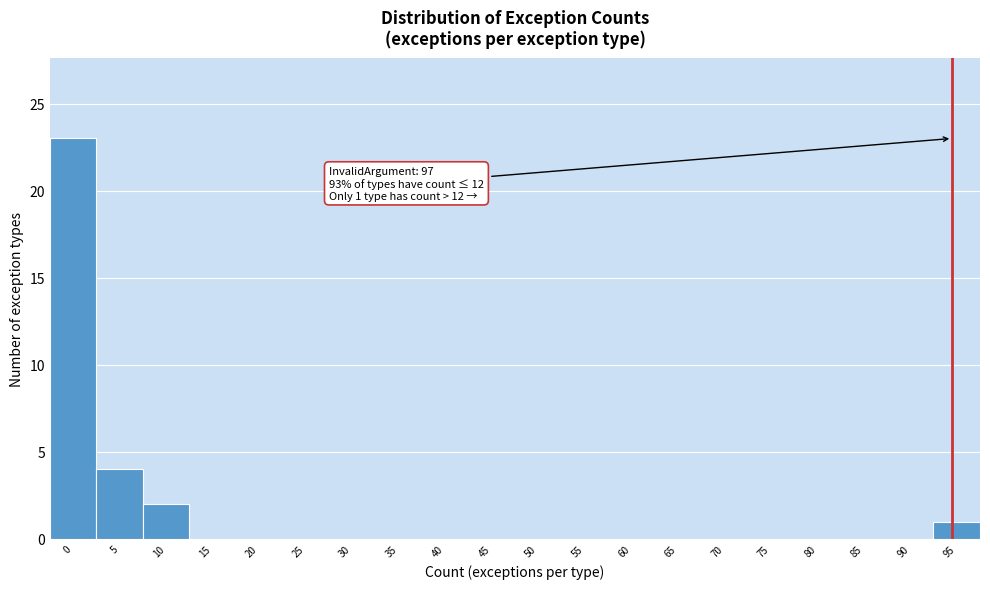

Reading left to right, extract all data points from this chart.

0=23	5=4	10=2	15=0	20=0	25=0	30=0	35=0	40=0	45=0	50=0	55=0	60=0	65=0	70=0	75=0	80=0	85=0	90=0	95=1